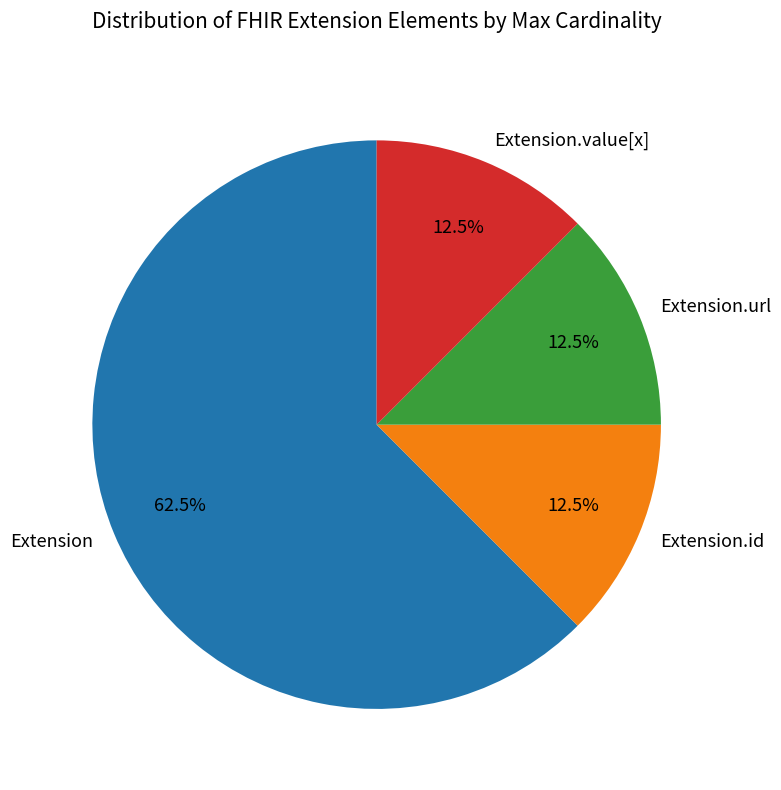

What is the largest slice in the pie chart?

Extension